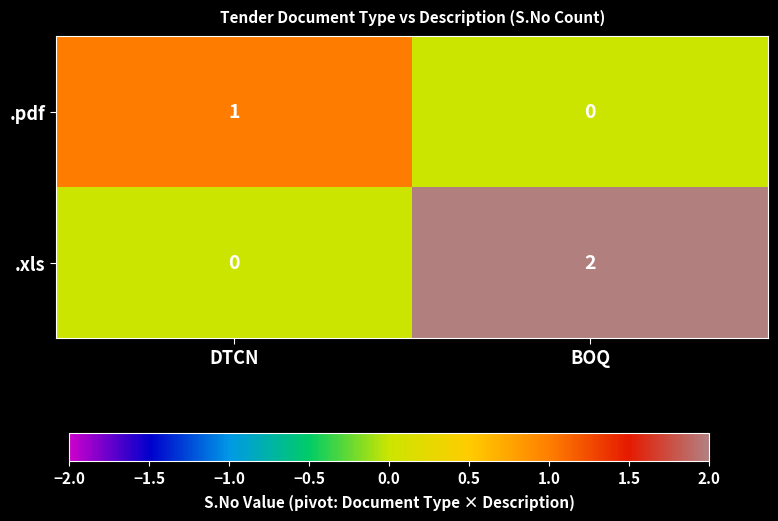

At BOQ, list the series in order from largest to smallest.

.xls, .pdf